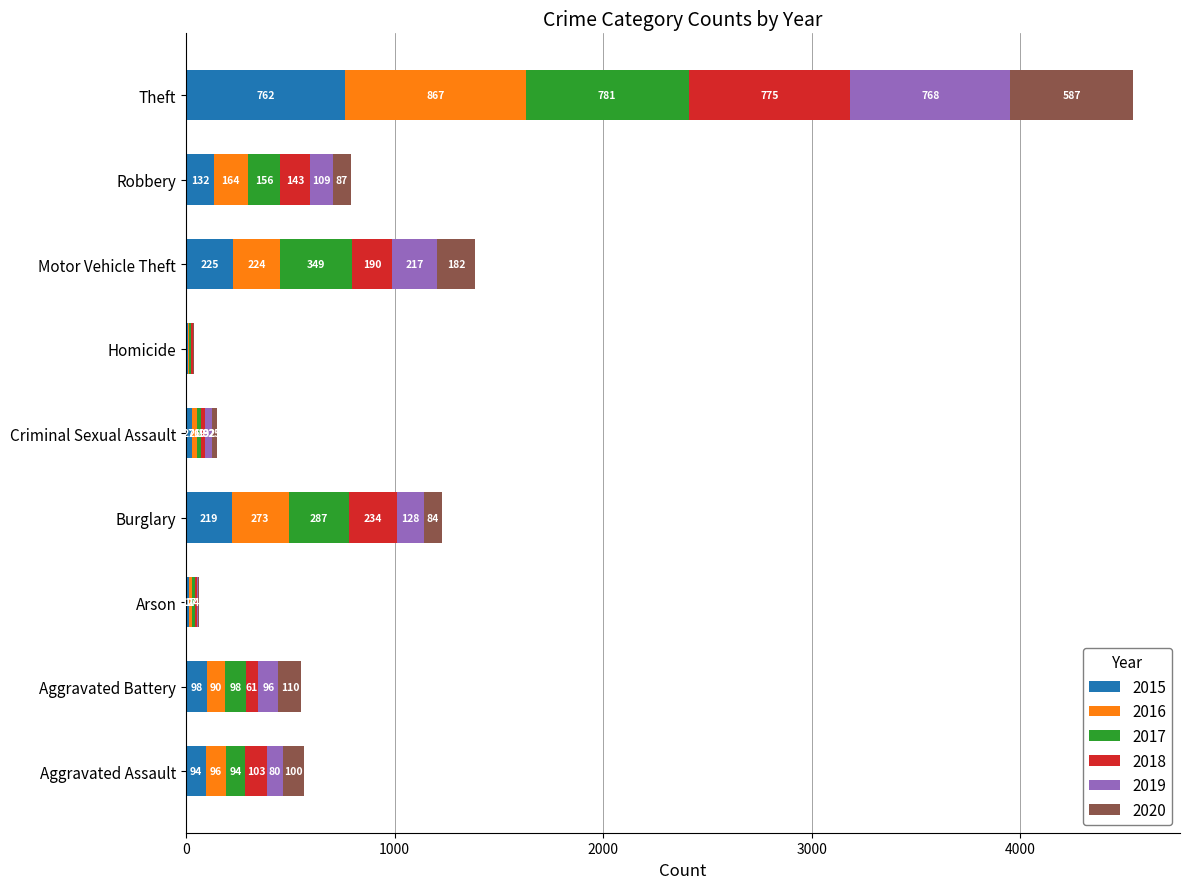

Which category has the highest value in the 2015 series?

Theft